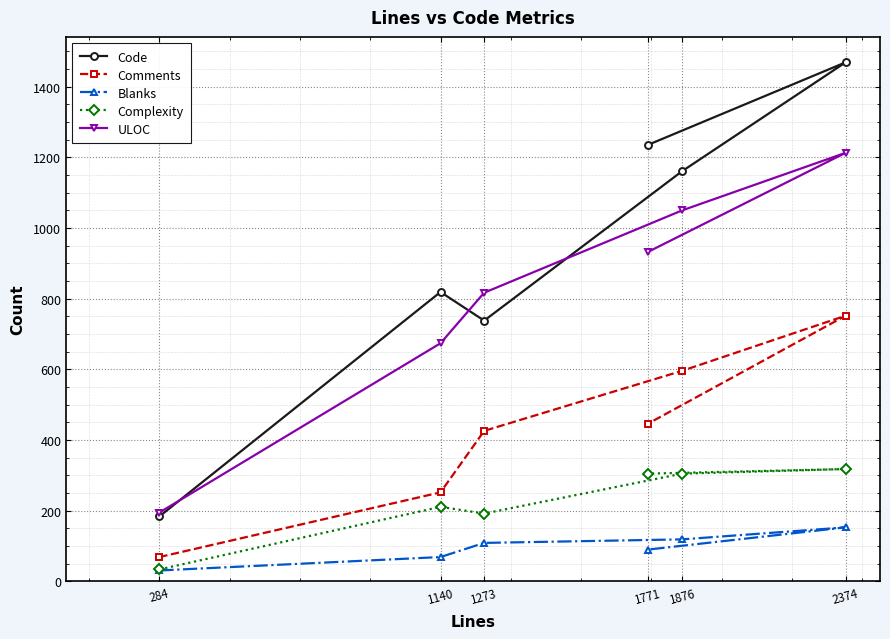

In Code, how many points are higher than both neighbors (excluding endpoints)?

2